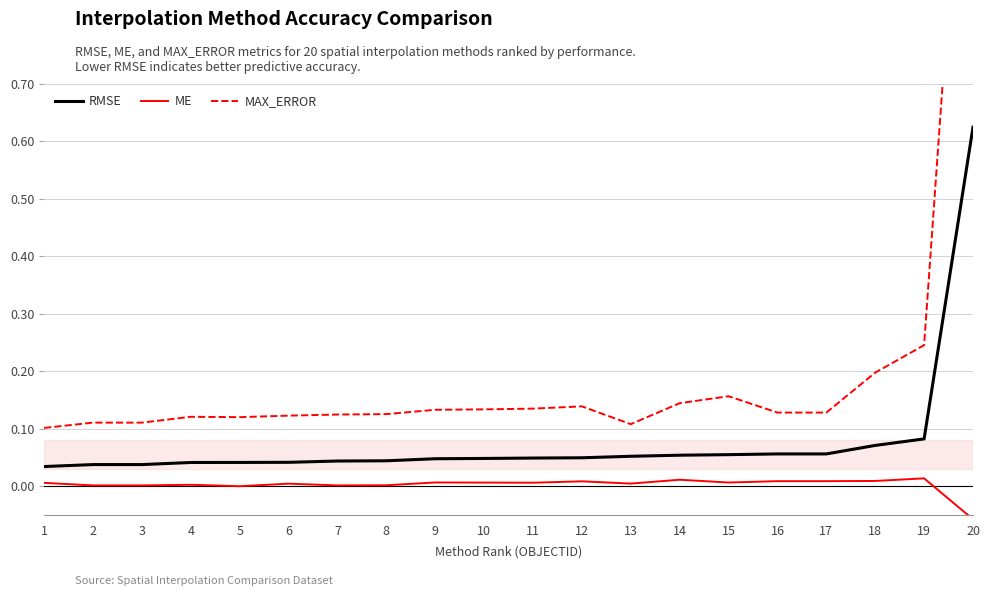

List the series in order of their overall mean, highest first.

MAX_ERROR, RMSE, ME